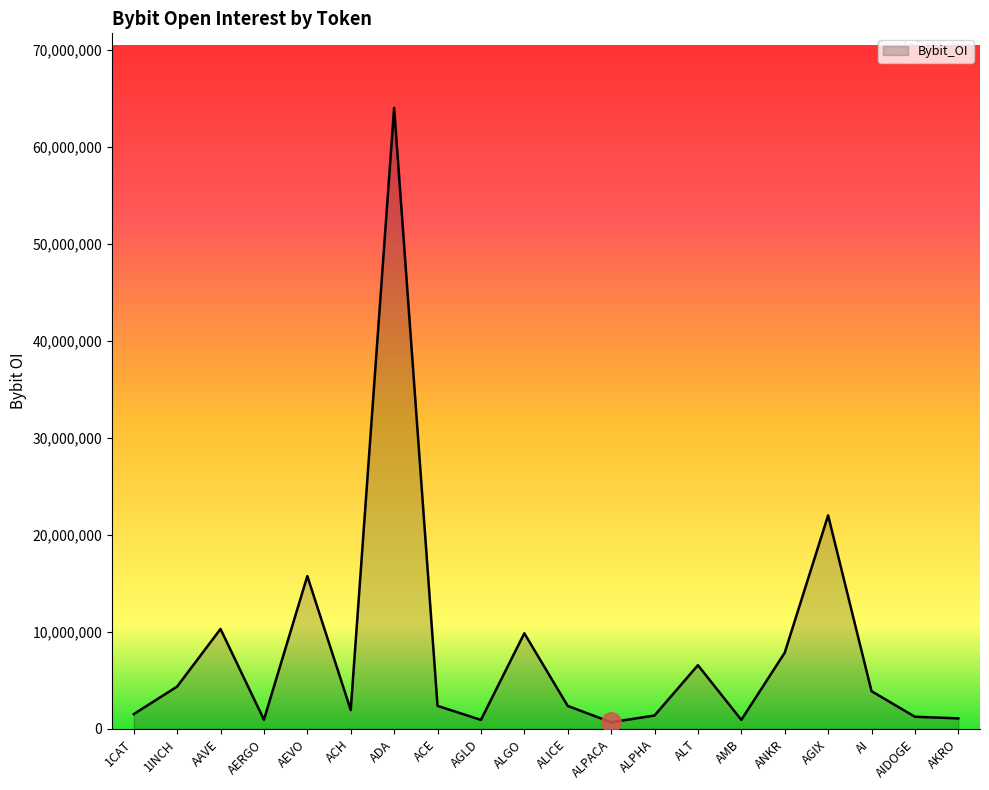

Between AGIX and ACE, which is larger?

AGIX